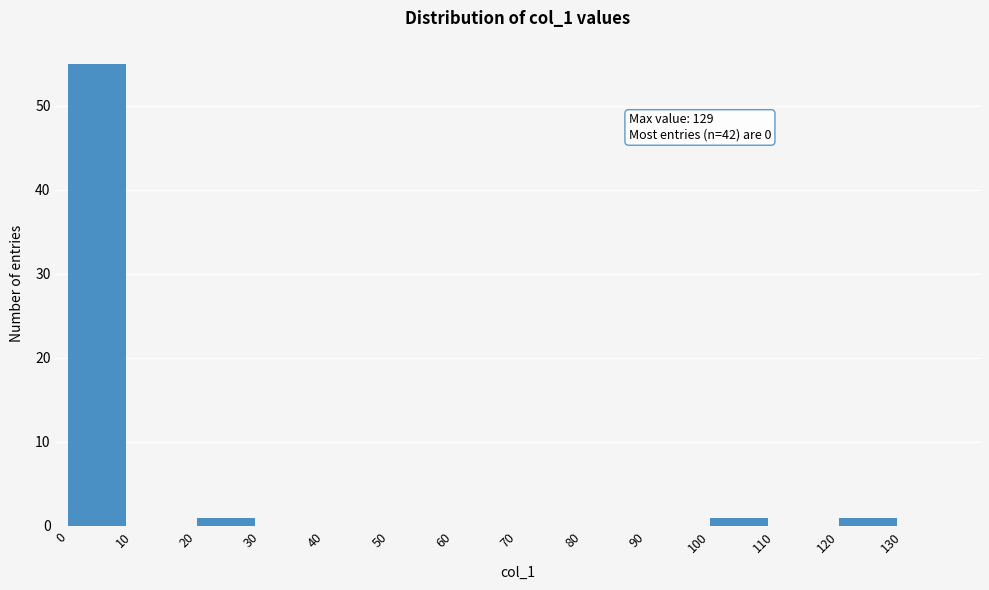

Over which range of the x-axis is the bar tallest?

0 to 10